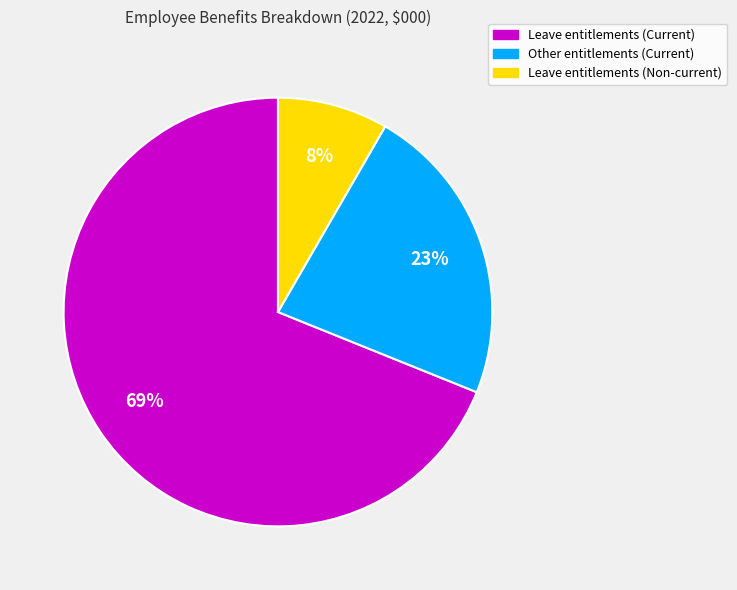

Between Leave entitlements (Current) and Other entitlements (Current), which is larger?

Leave entitlements (Current)